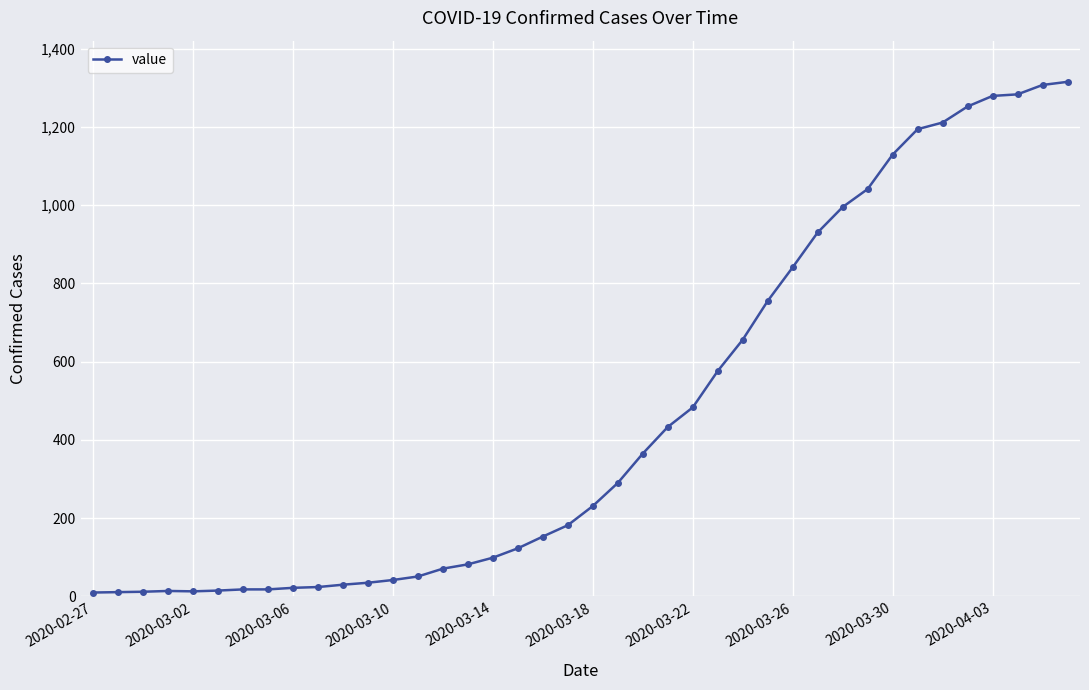

What is the value of the 9th point from the left?

22